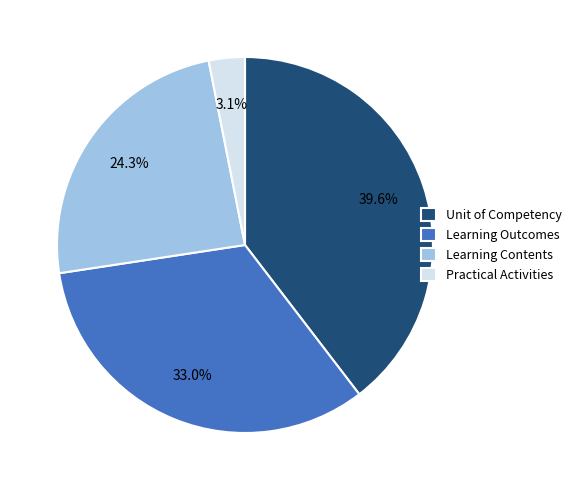

Combined, do Practical Activities and Unit of Competency account for over 50%?

No